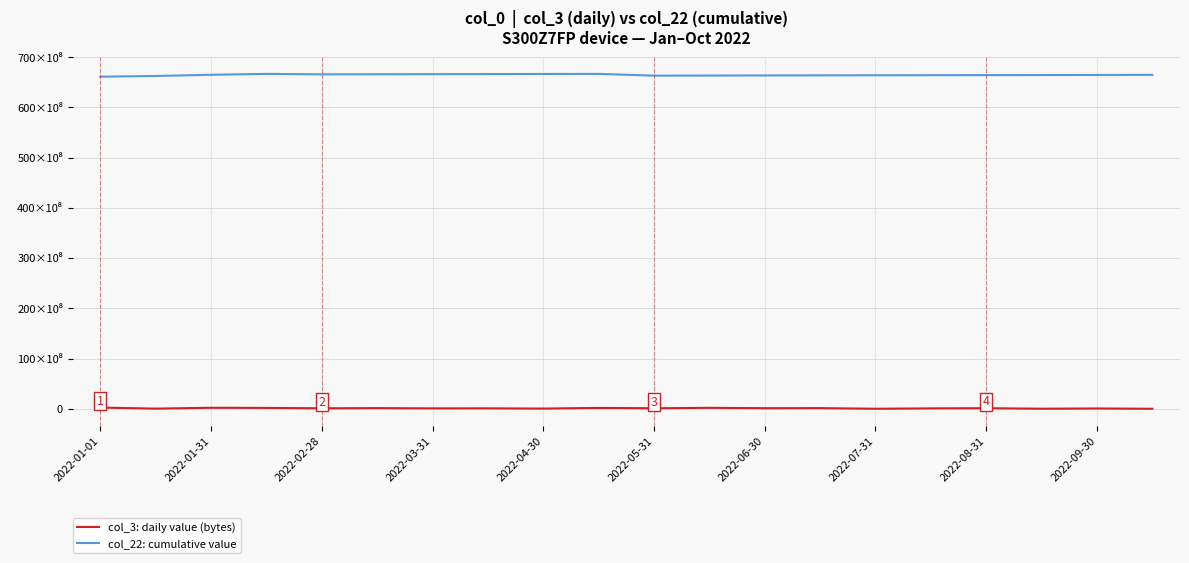

True or false: col_22: cumulative value and col_3: daily value (bytes) intersect in this chart.

False